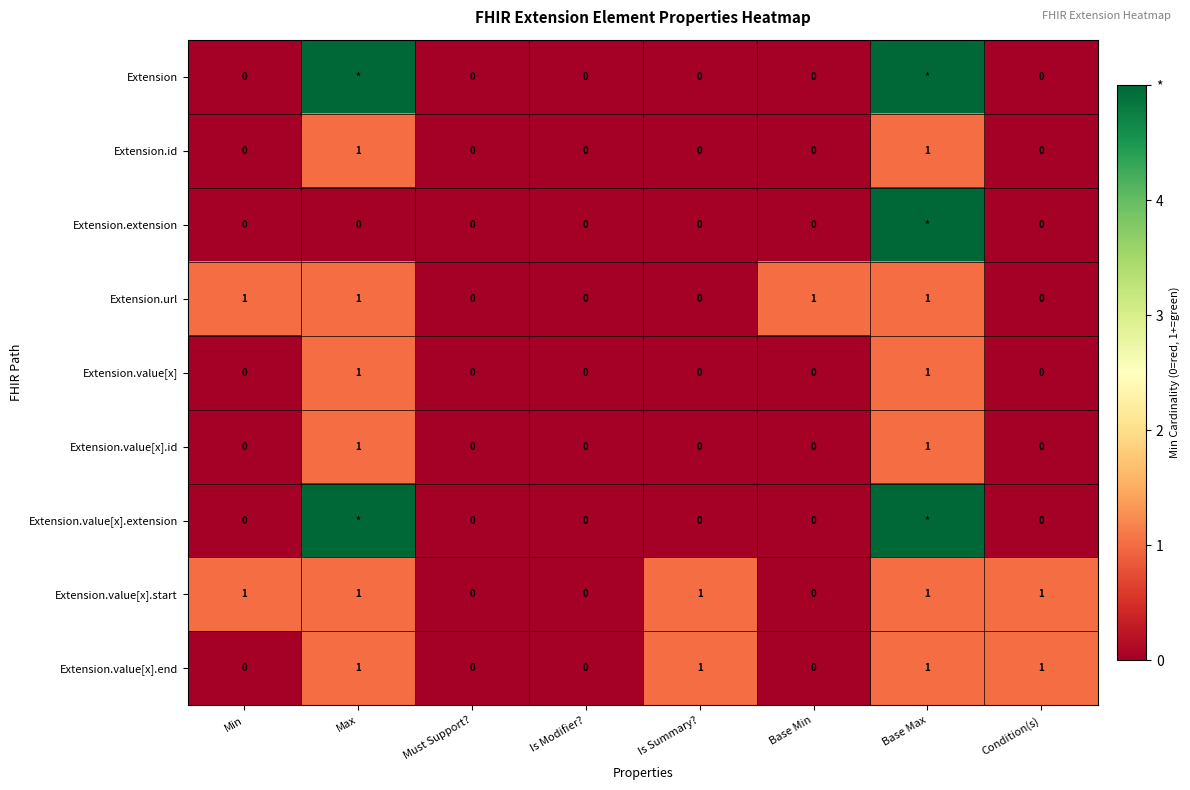

What is the difference between the Extension.value[x].end values at Condition(s) and Min?

1